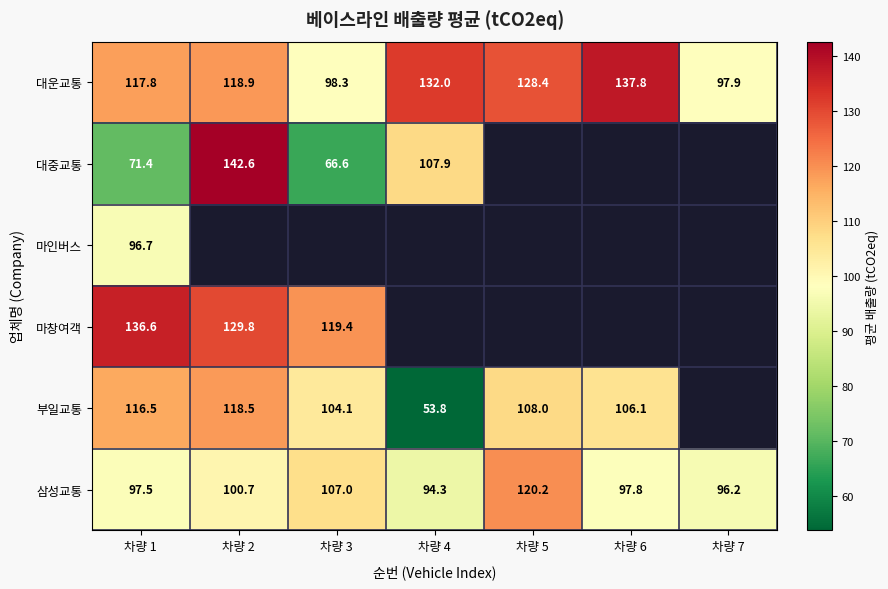

List the labels in order of 마인버스 value, smallest first.

차량 1, 차량 2, 차량 3, 차량 4, 차량 5, 차량 6, 차량 7